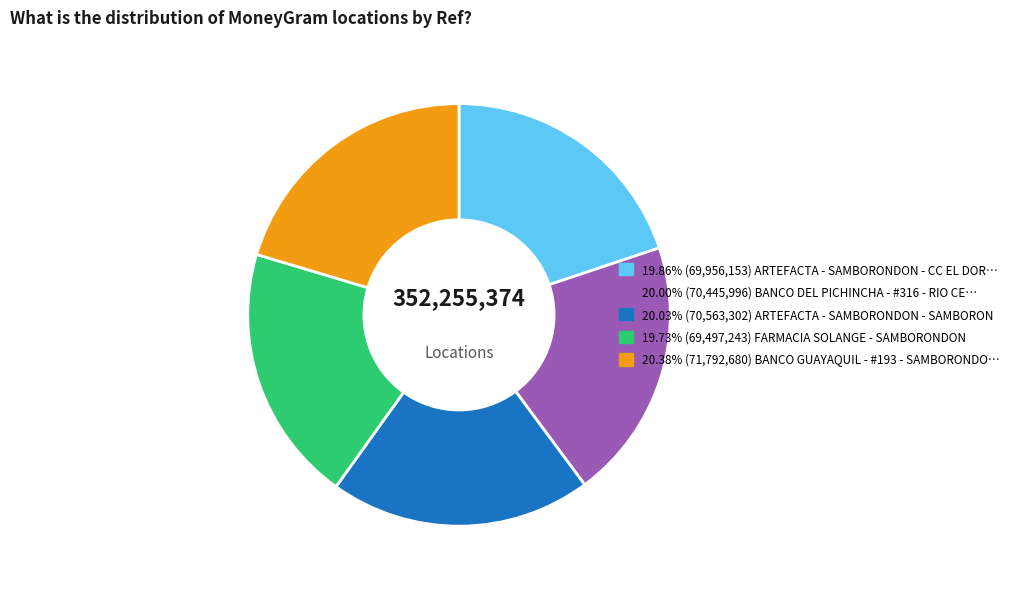

Is there any slice that represents more than half of the pie?

No